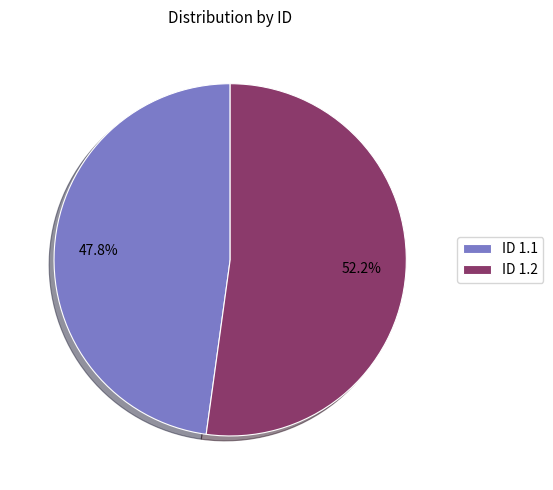

To the nearest percent, what is the average slice percentage?

50%